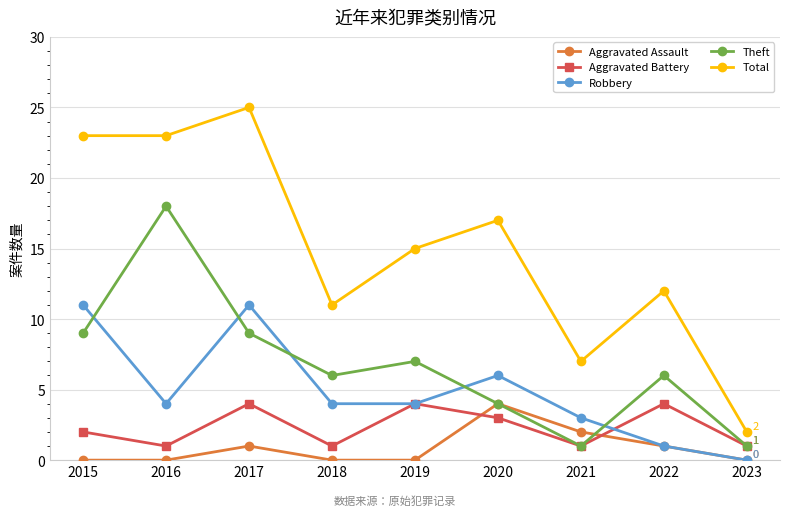

True or false: Robbery has a value of 11 at 2015.

True